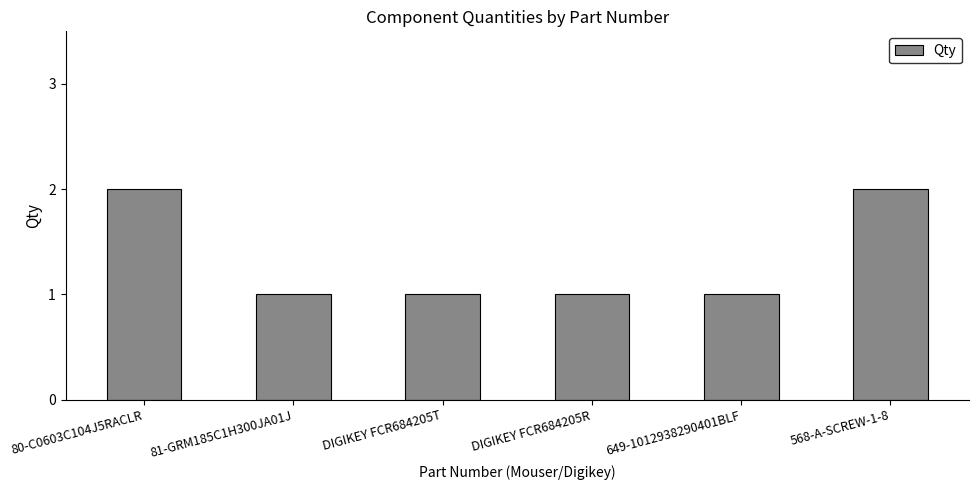

What is the sum of all values?

8